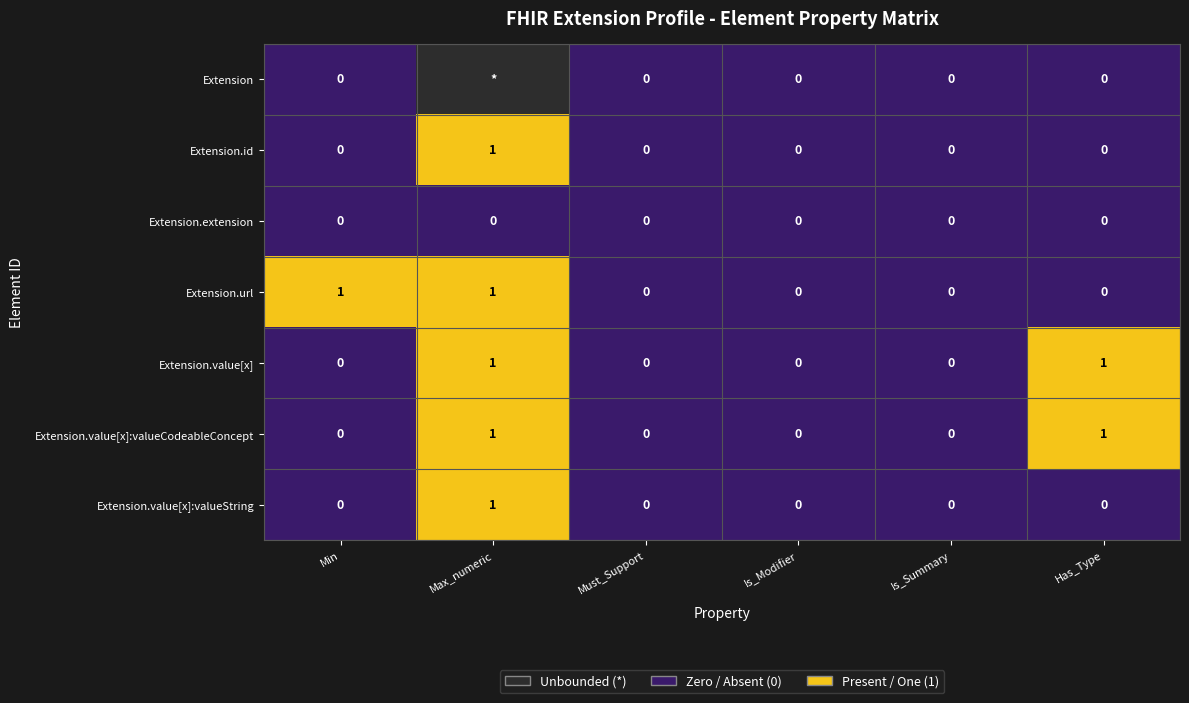

Is it true that Extension.value[x]:valueCodeableConcept equals 1 at Has_Type?

True